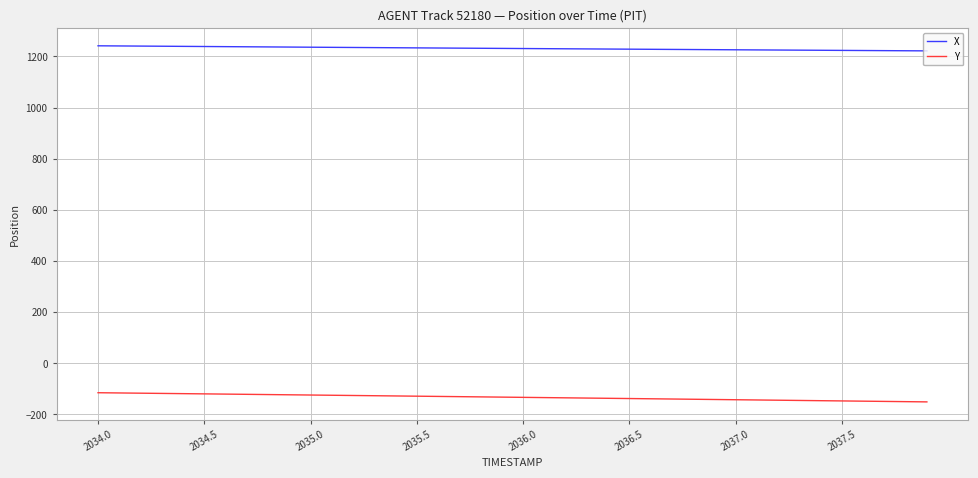

What is the sum of all X values?

49239.2